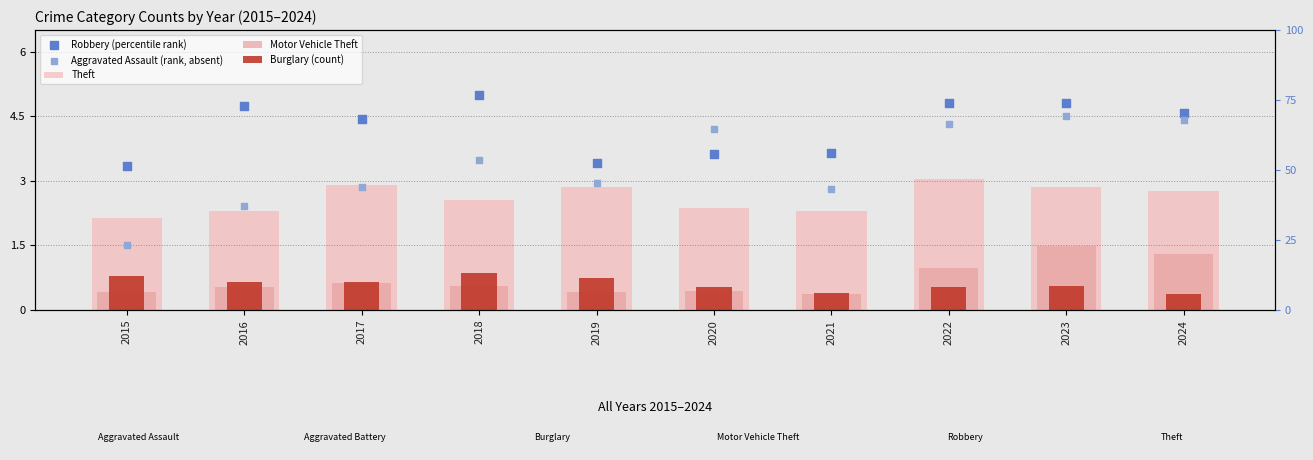

What is the total value across all series at 2022?

13.7